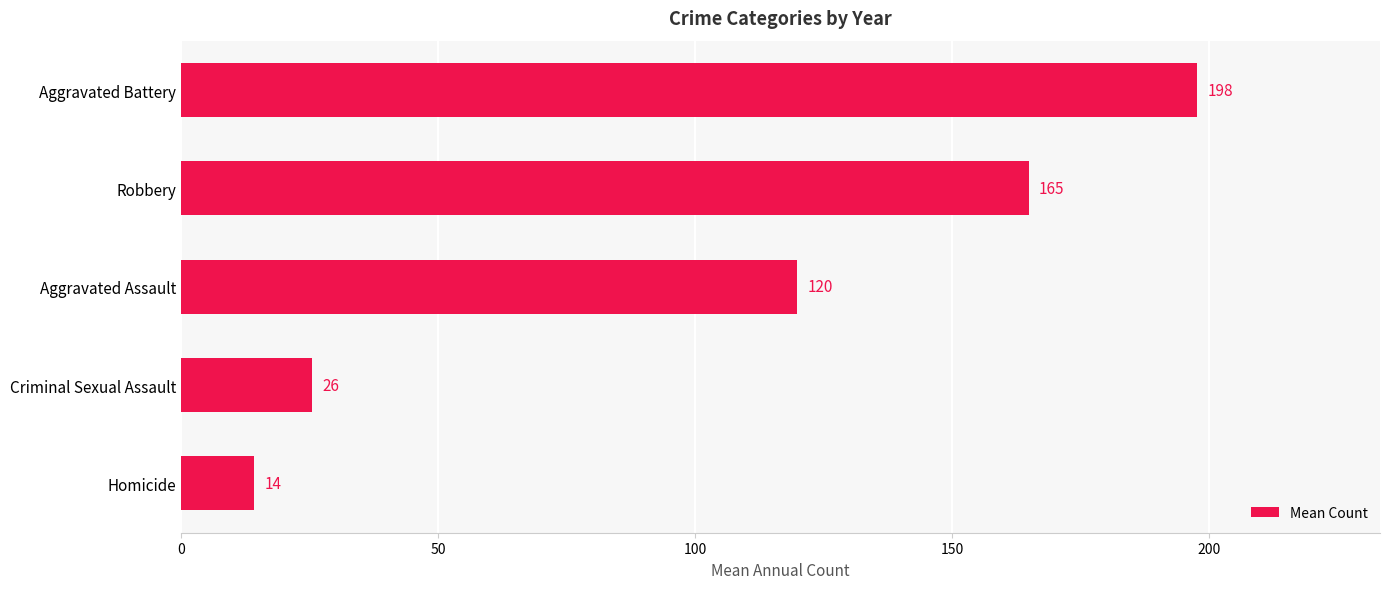

Rank the categories by value from lowest to highest.

Homicide, Criminal Sexual Assault, Aggravated Assault, Robbery, Aggravated Battery